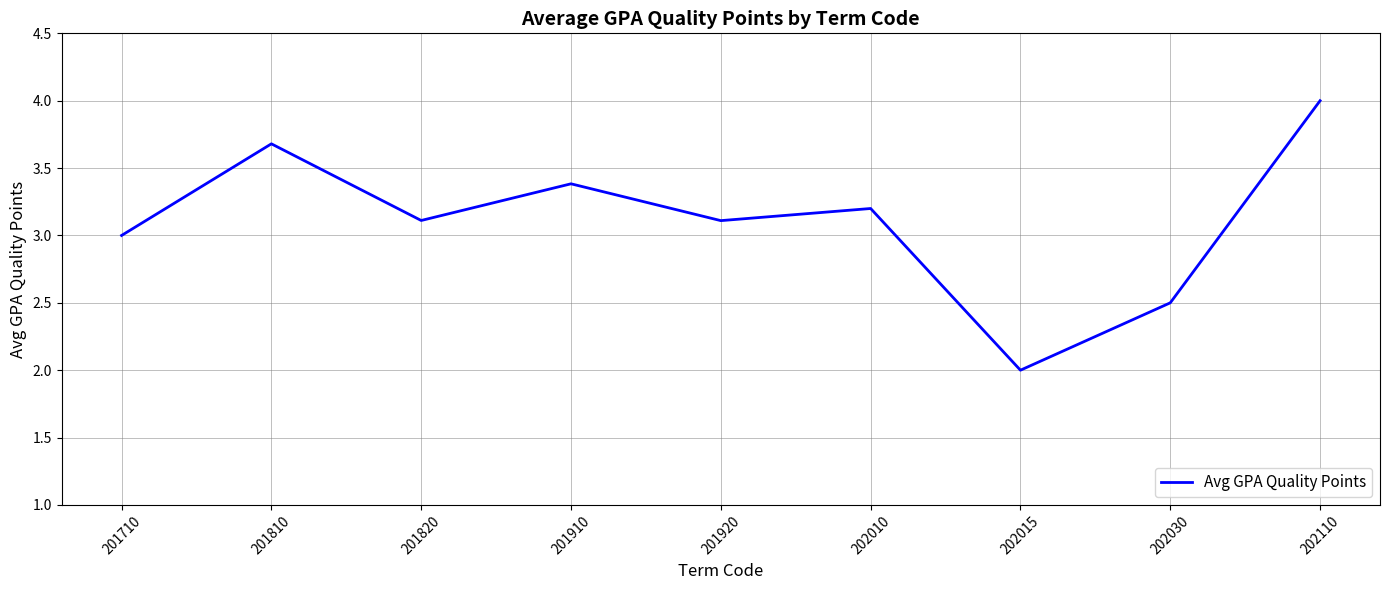

What is the difference between the values at 202010 and 202030?

0.7